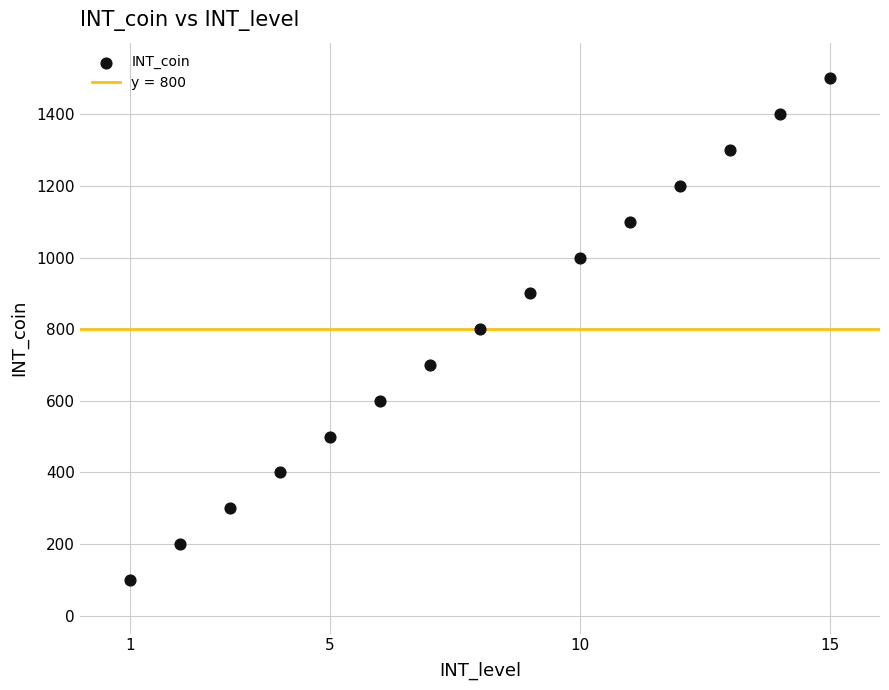

What is the range of Y values (max minus min)?

1400